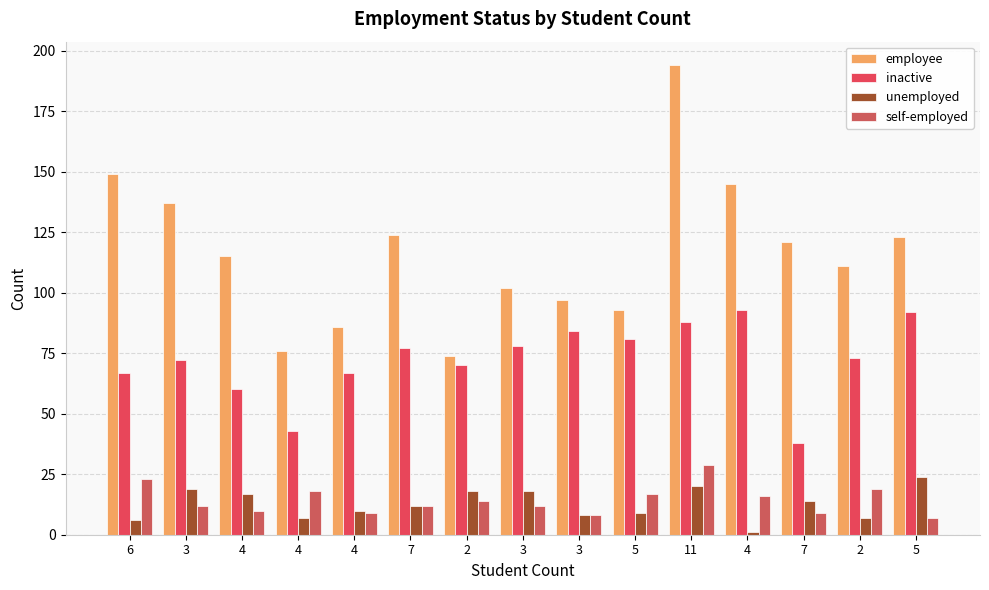

How many bars are there in each group?

4